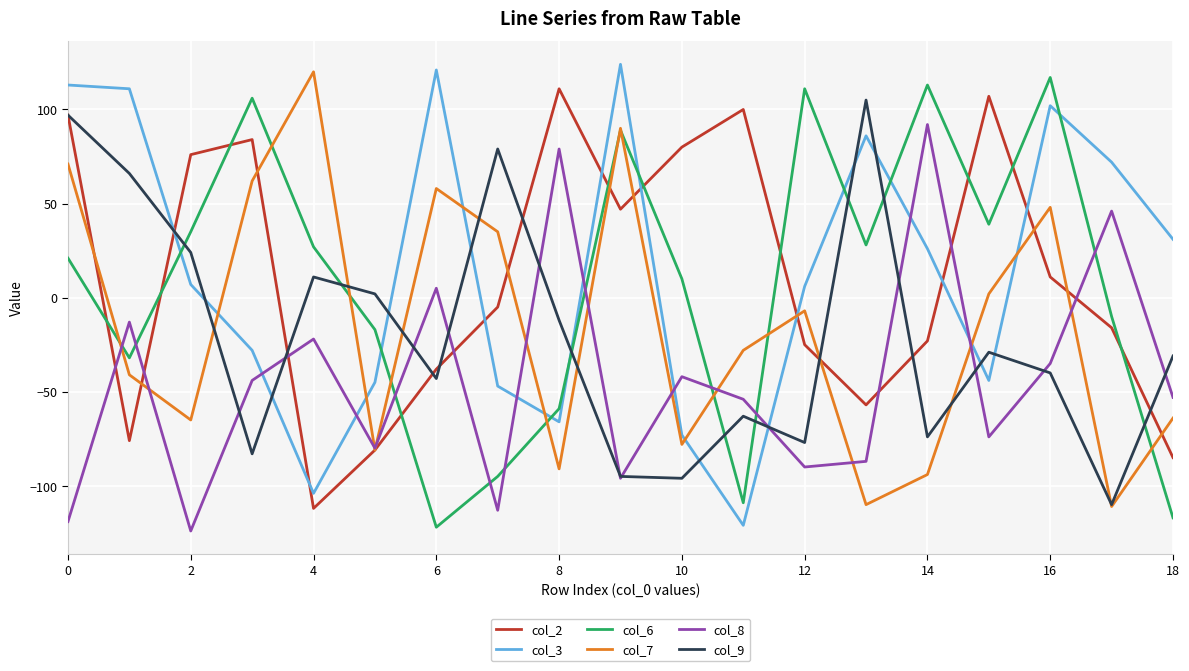

List the series in order of their peak value, lowest first.

col_8, col_9, col_2, col_6, col_7, col_3